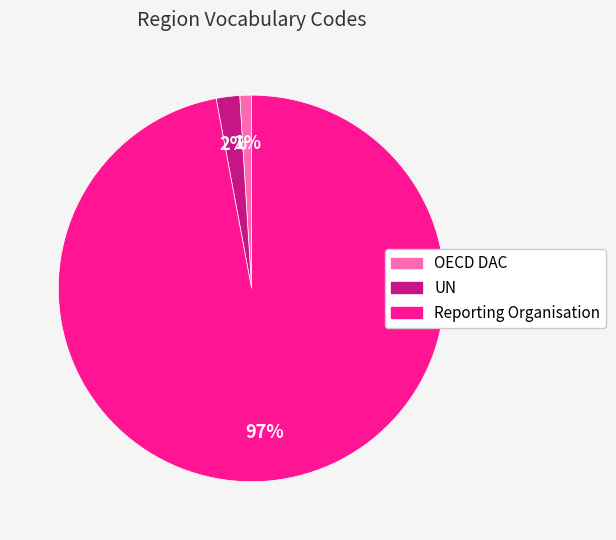

Does OECD DAC account for over 50% of the chart?

No